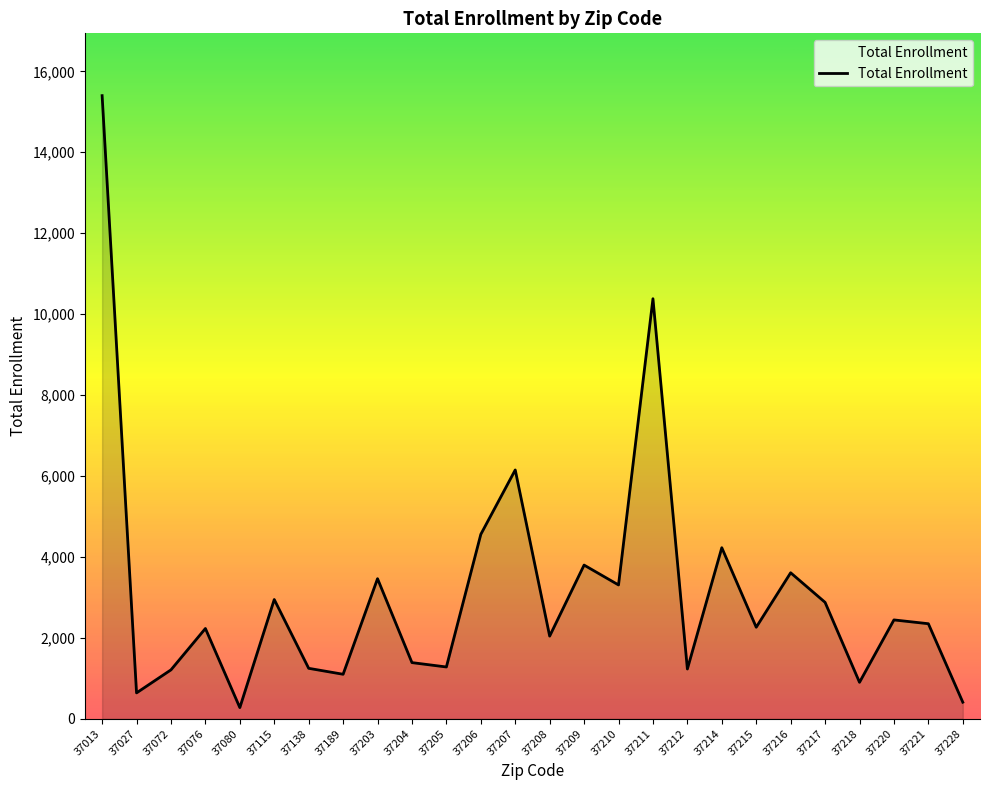

Count the number of categories in the chart.

26